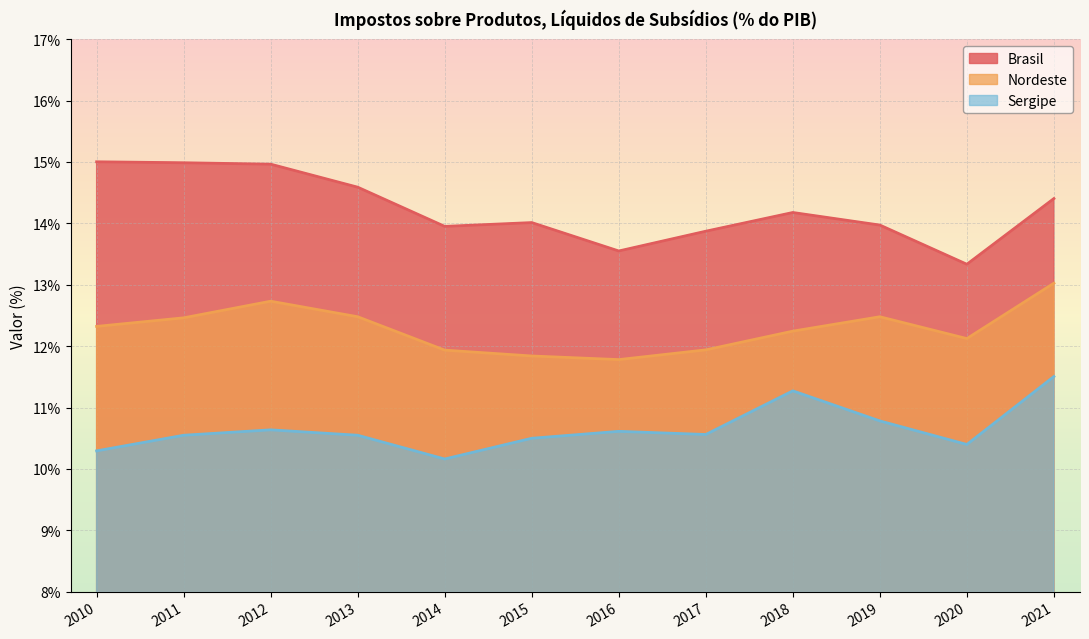

What is the spread (max minus min) of values at 2021?

2.9